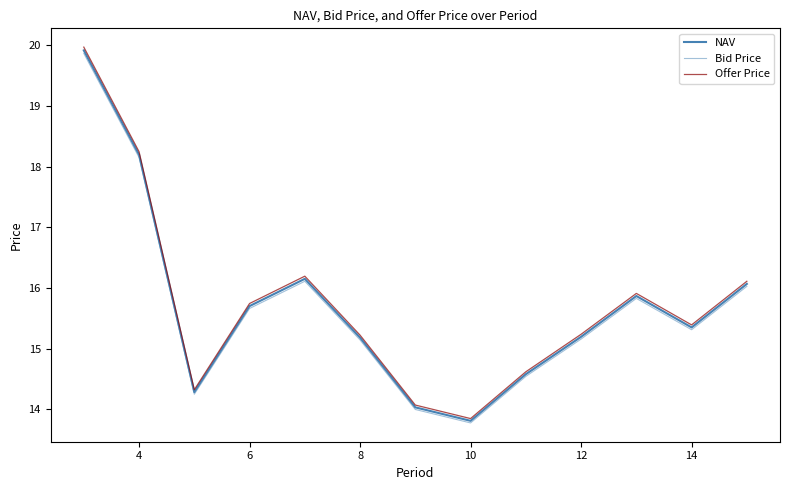

Does the chart display data point markers on the line(s)?

No